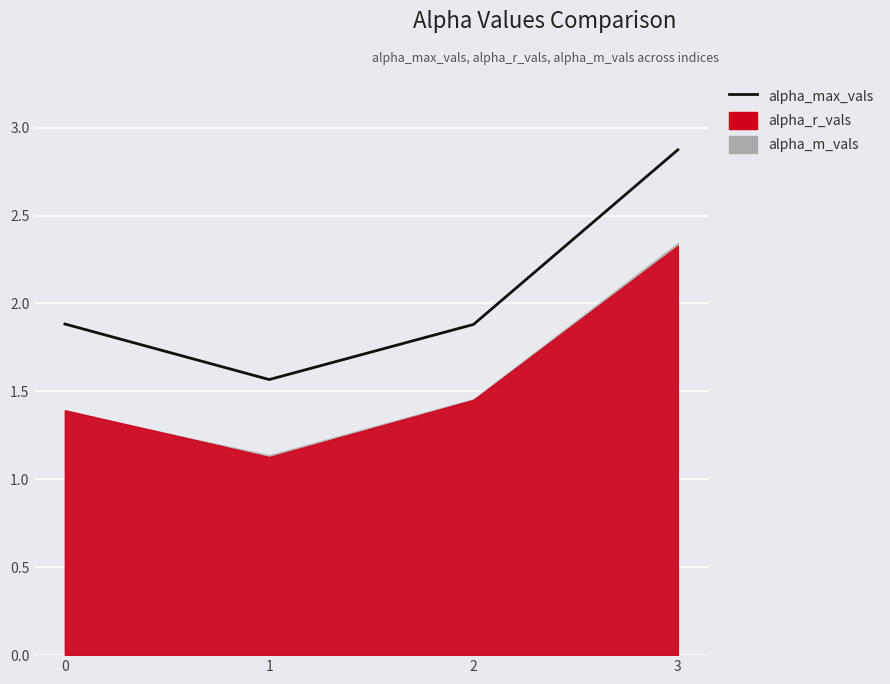

Rank the categories by value from lowest to highest.

1, 2, 0, 3